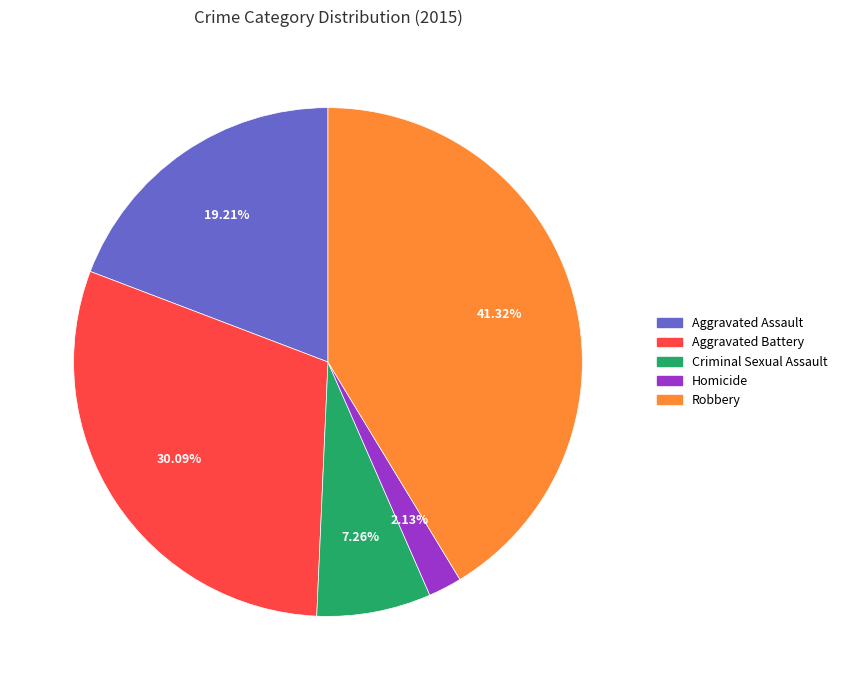

Count the number of slices in the pie.

5